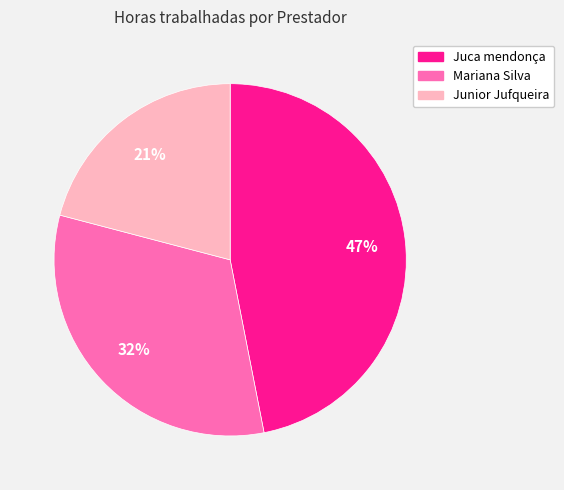

To the nearest percent, what is the average slice percentage?

33%